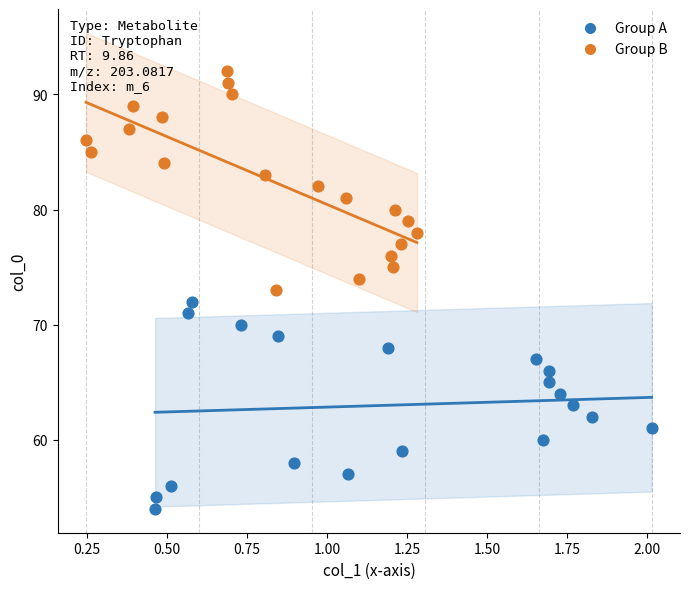

Which series has the largest Y range (max minus min)?

Group B